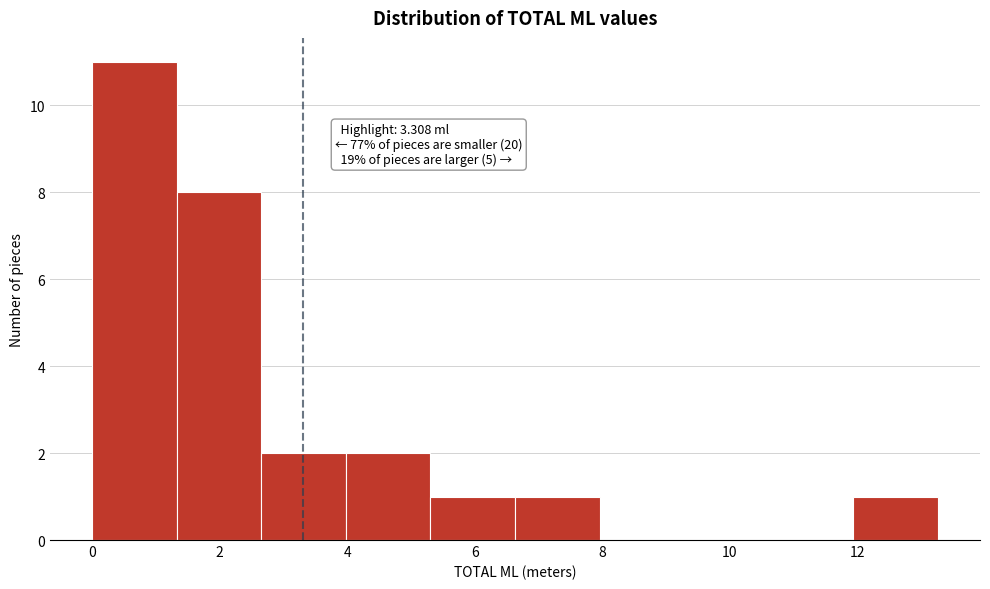

Which range on the x-axis has the tallest bar?

0.0 to 1.4